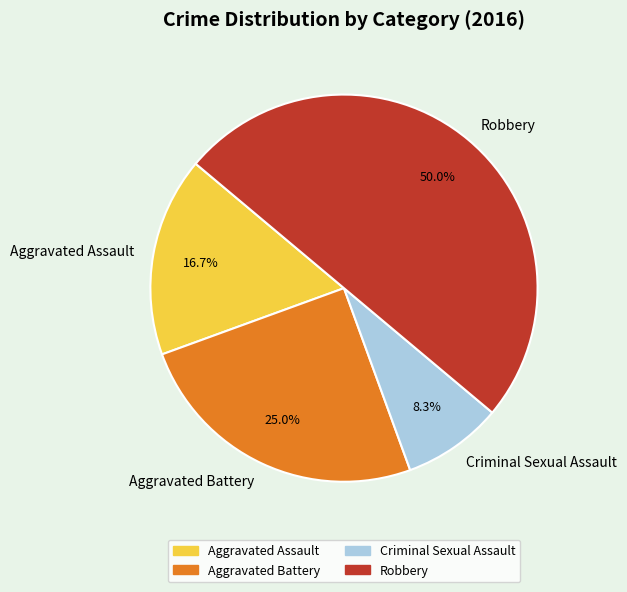

What is the smallest slice in the pie chart?

Criminal Sexual Assault